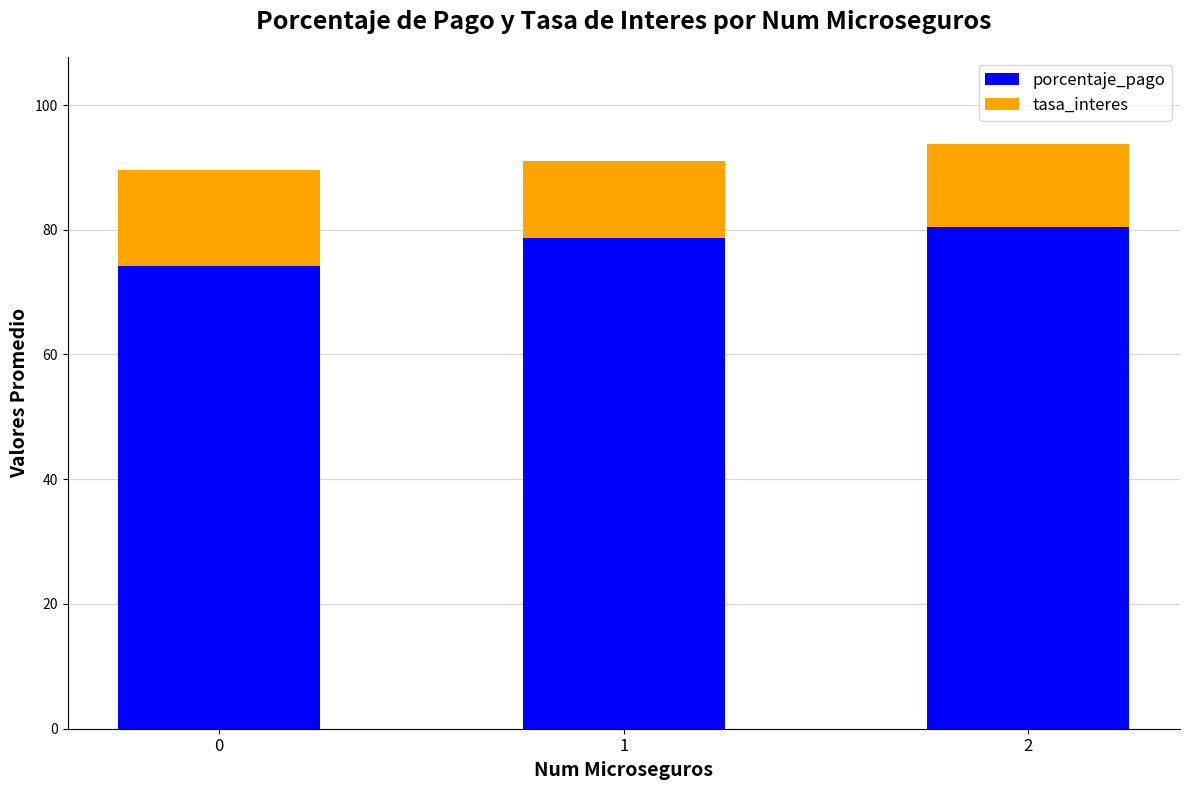

True or false: porcentaje_pago has a value of 80.5 at 2.

True